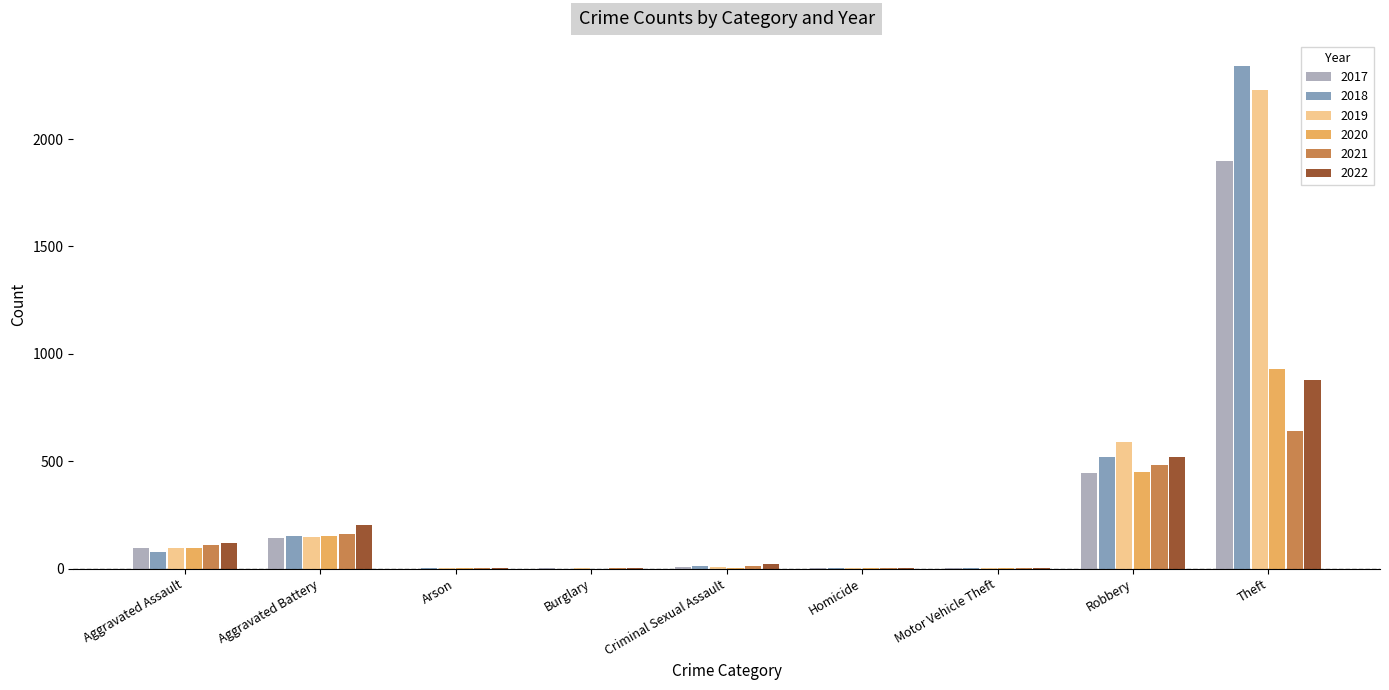

At which category is the sum across all series the highest?

Theft